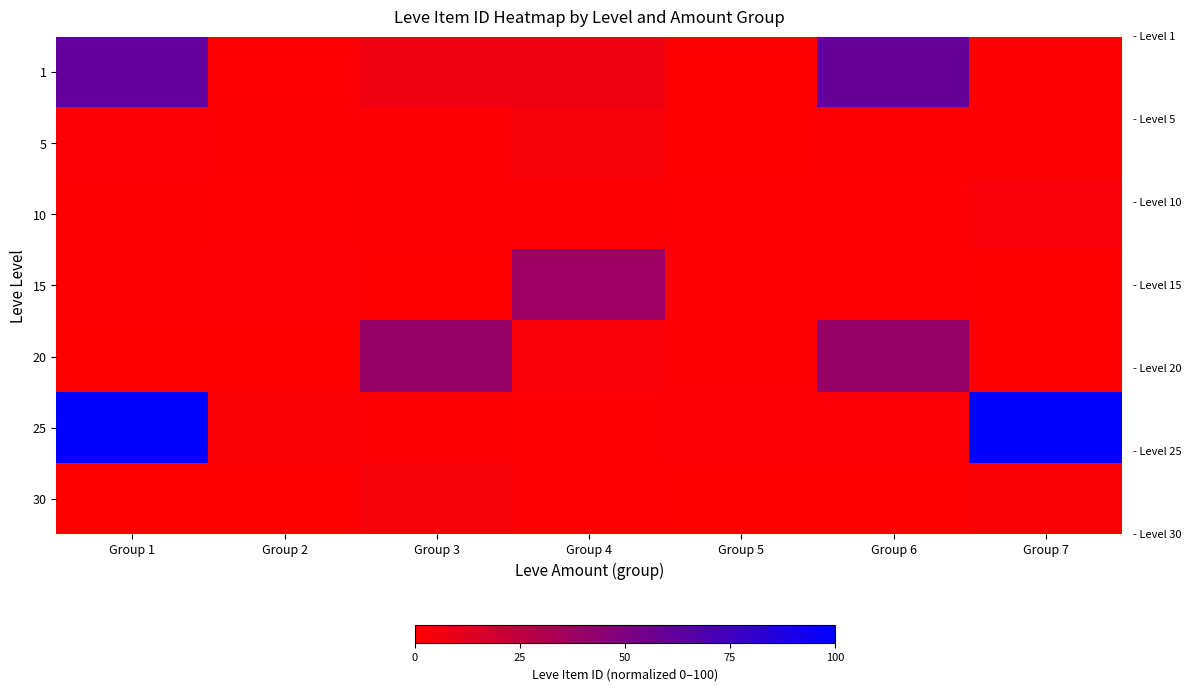

At Group 5, list the series in order from largest to smallest.

25, 20, 15, 10, 30, 5, 1